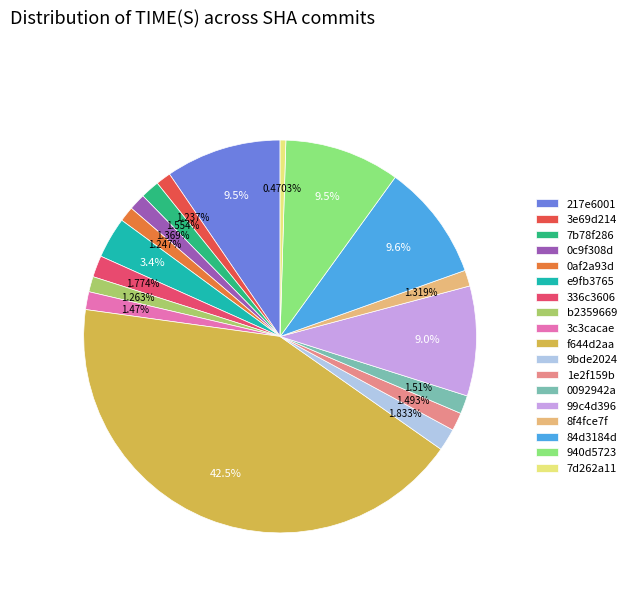

Which has a higher value, 0af2a93d or 8f4fce7f?

8f4fce7f